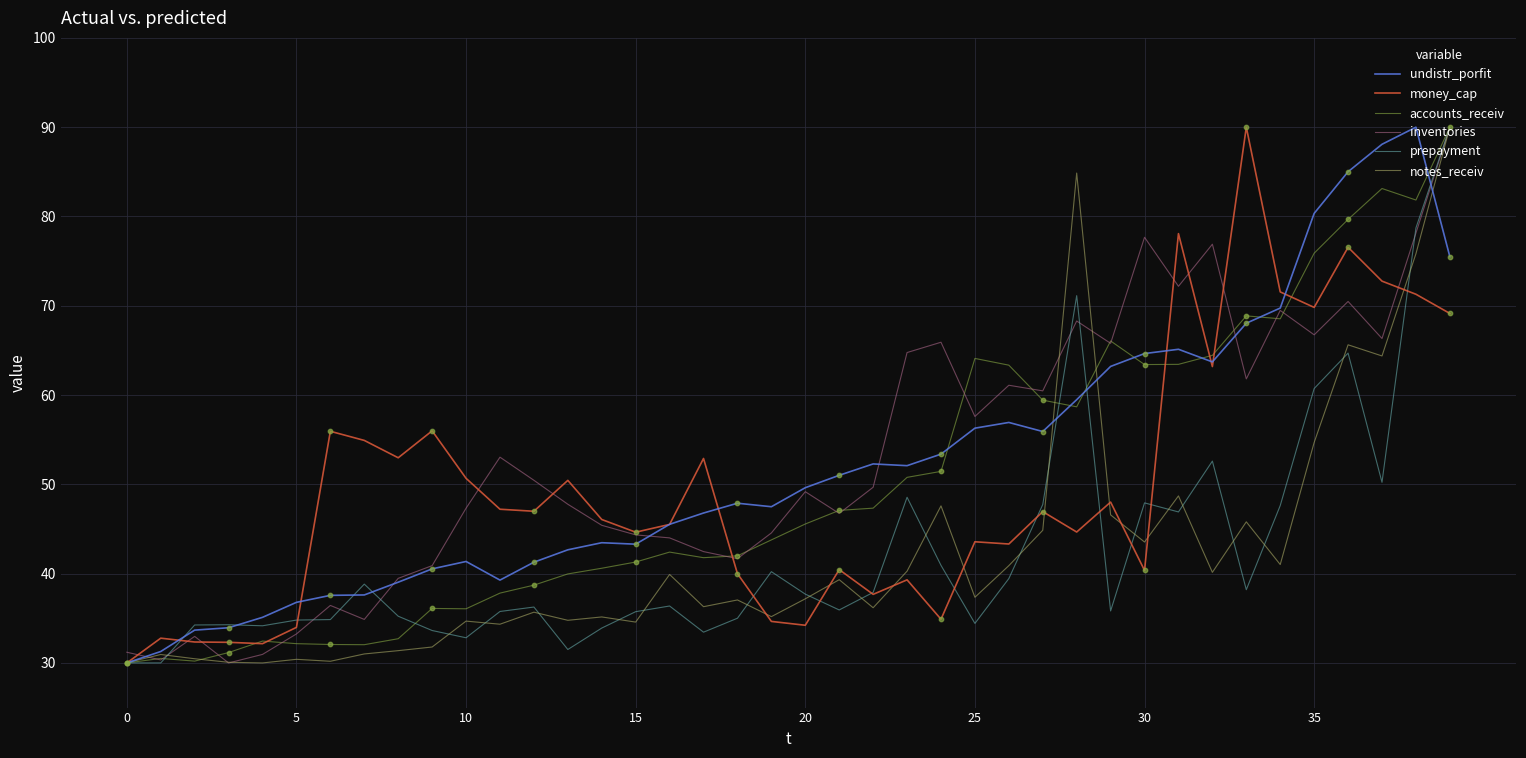

What are all the series names shown in the legend?

undistr_porfit, money_cap, accounts_receiv, inventories, prepayment, notes_receiv